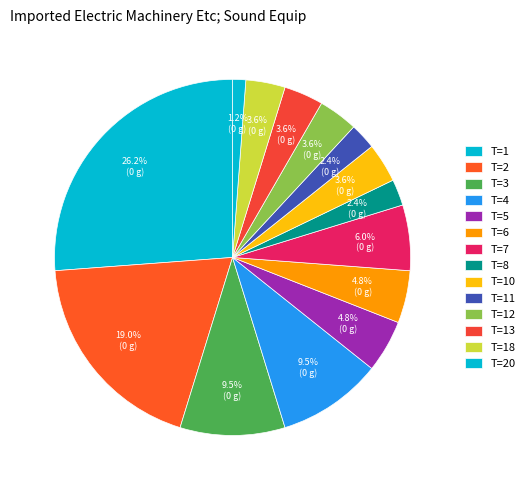

How many slices are in this pie chart?

14